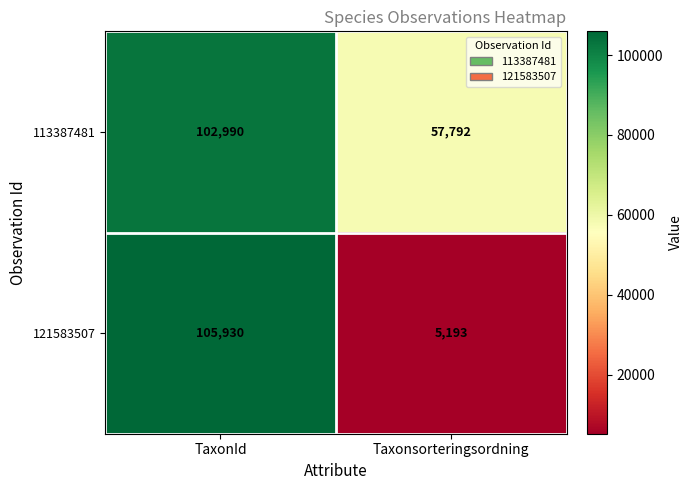

Read the 113387481 value at Taxonsorteringsordning.

57792